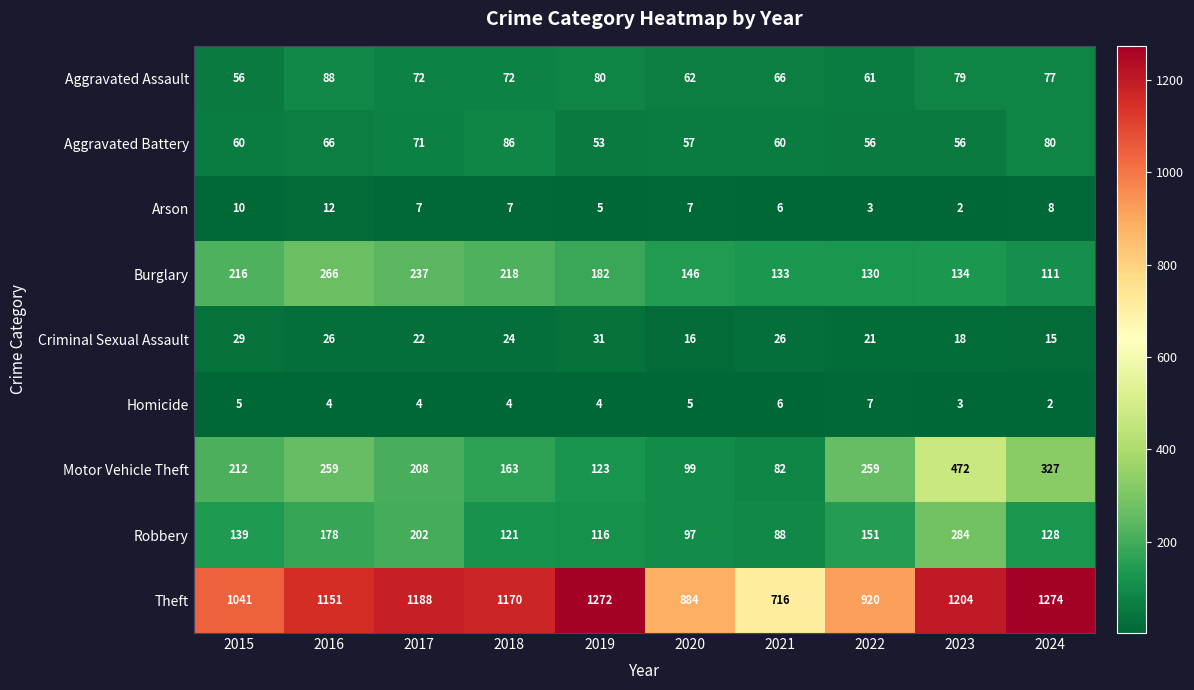

Which series changed the most between 2016 and 2023?

Motor Vehicle Theft